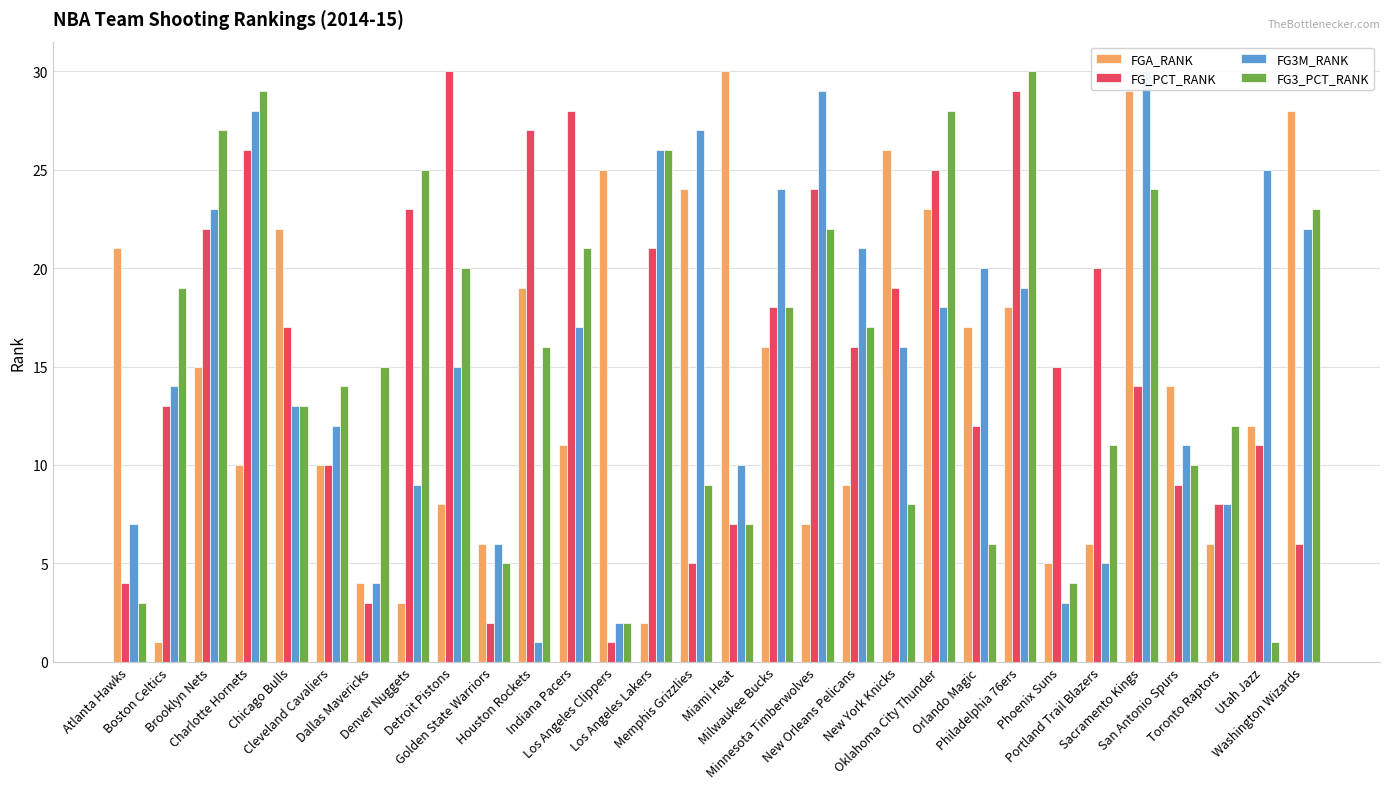

What is the greatest value displayed?

30